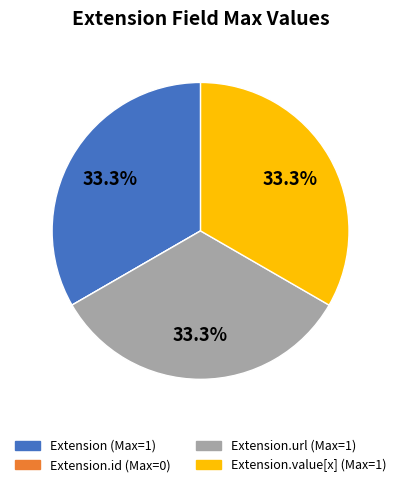

Is there a majority slice in this chart?

No